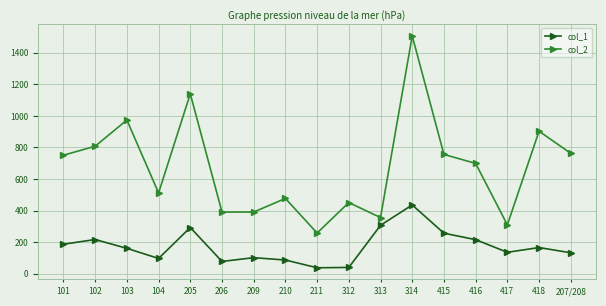

True or false: col_2 and col_1 intersect in this chart.

False